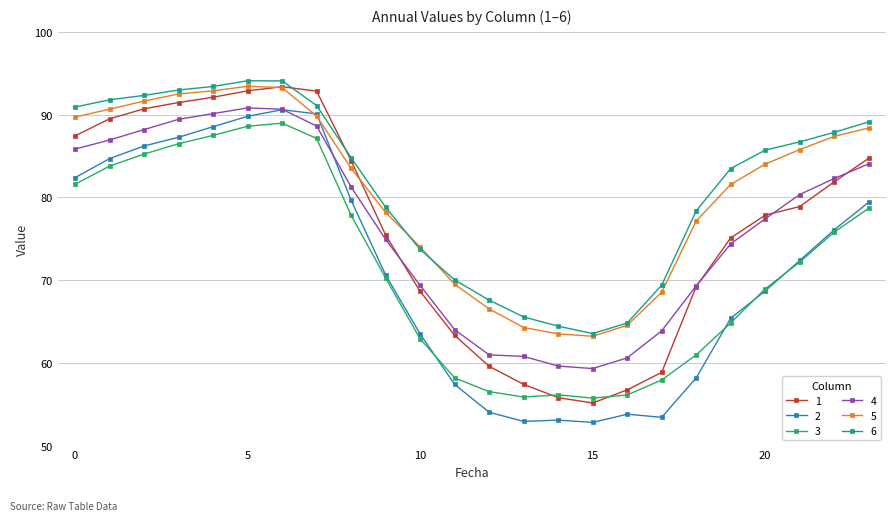

What is the smallest value displayed?

52.8